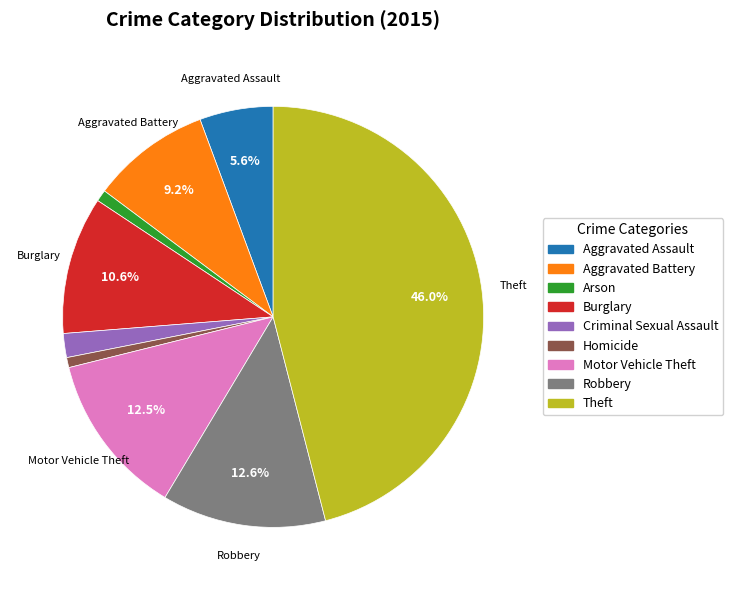

What portion of the pie excludes Burglary?

89.4%